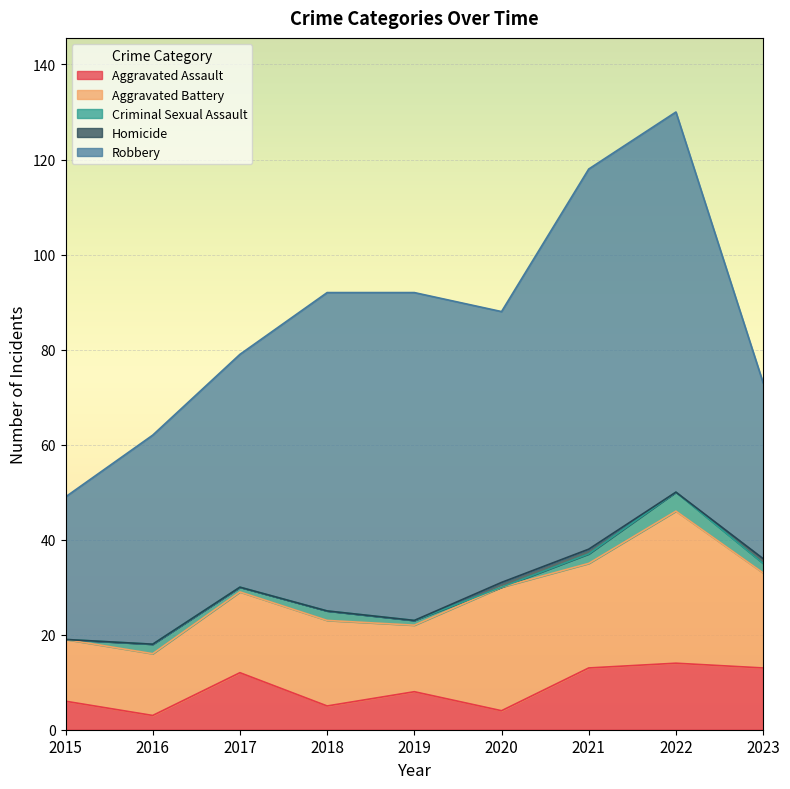

What is the value of the Robbery point at the 4th from the left?

67